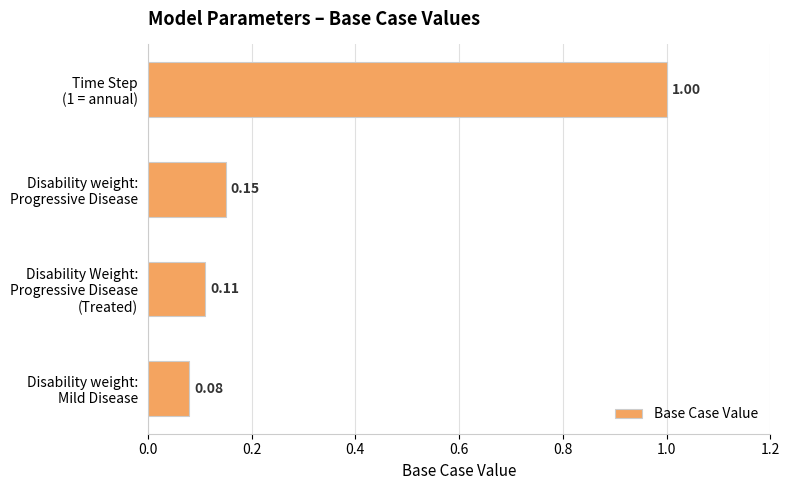

What is the difference between the maximum and minimum values?

0.9